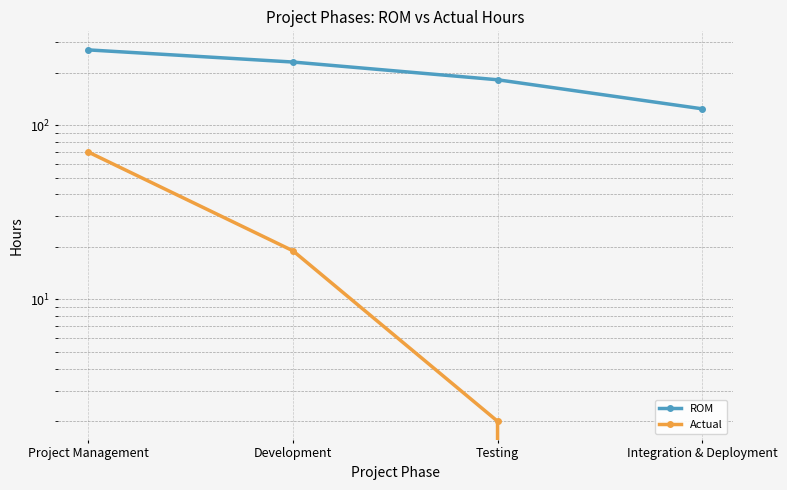

What is the label of the 3rd point from the right?

Development